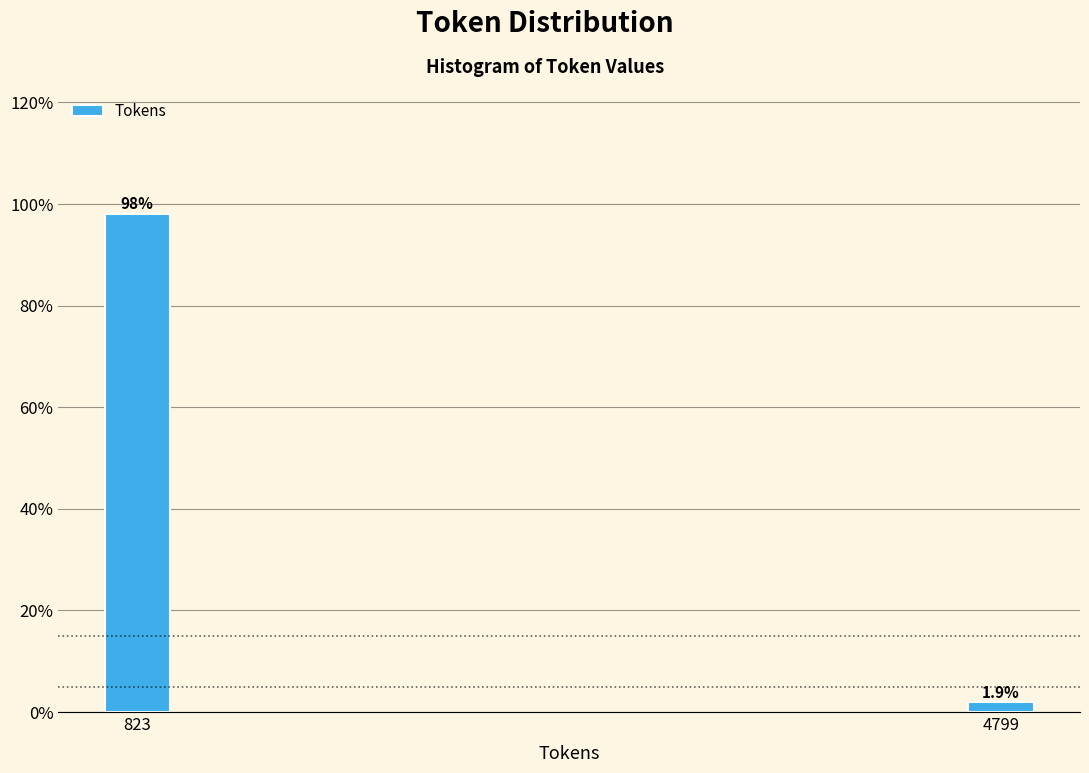

Reading right to left, extract all data points from this chart.

4799=1.9	823=98.1